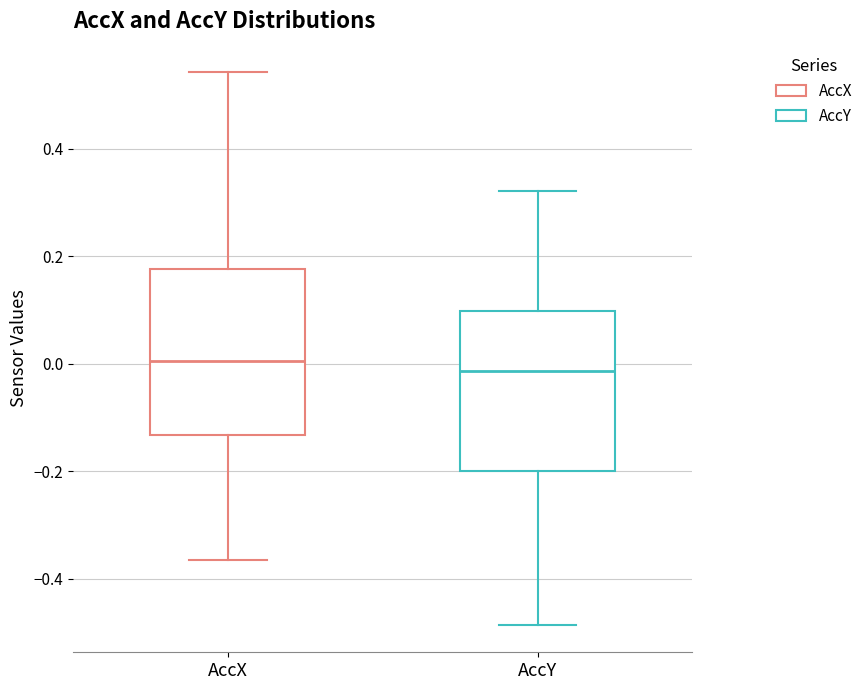

Where does the median line of the box for AccX sit on the y-axis? The values are not printed on the chart, so give them approximately, as read against the axis.

0.00